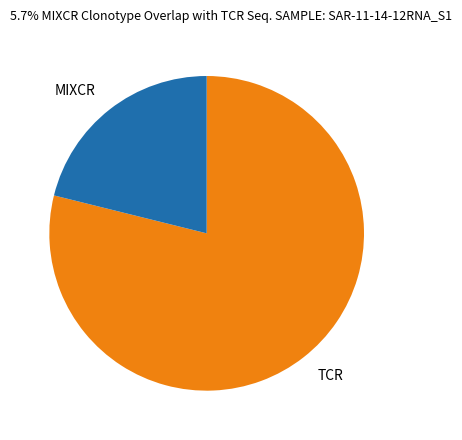

True or false: MIXCR accounts for 21% of the total.

True